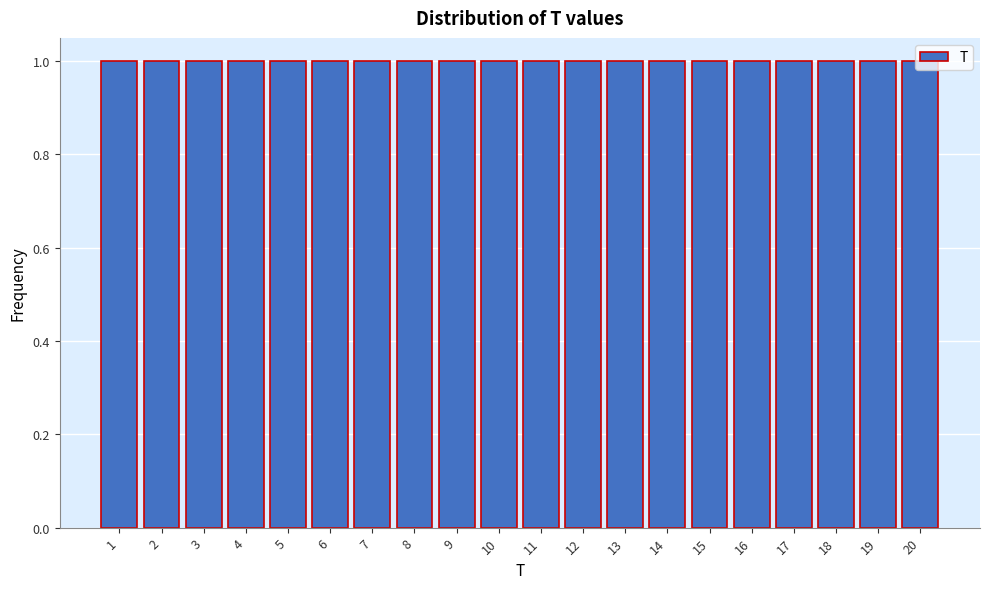

How tall is the bar that spans 5.5 to 6.5 on the x-axis? The values are not printed on the chart, so give them approximately, as read against the axis.

1